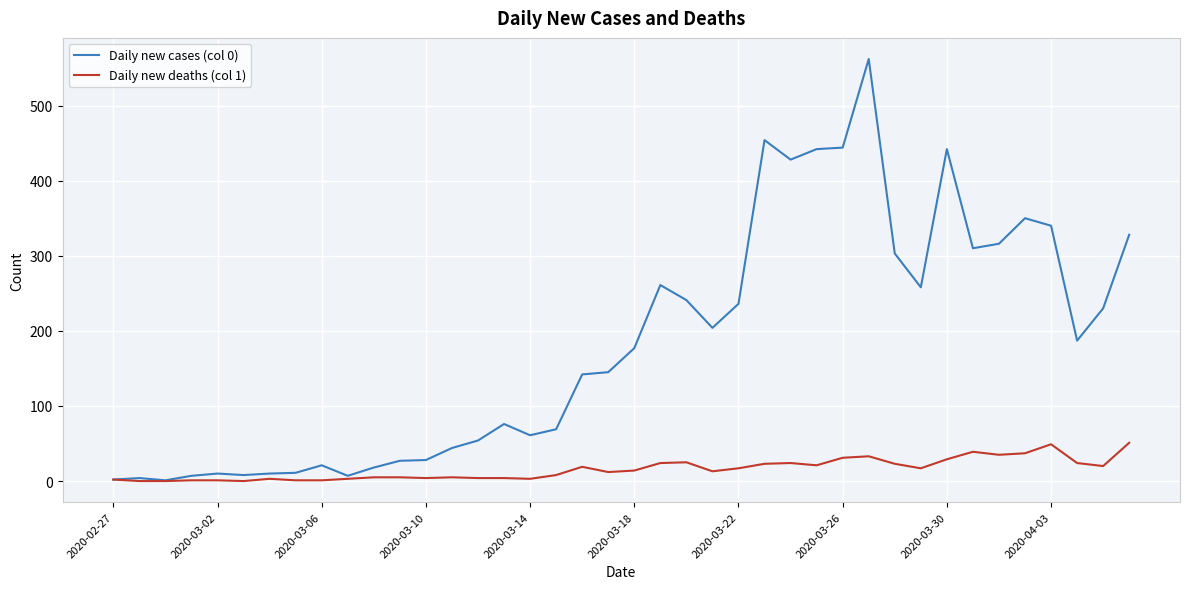

Which series has the largest total across all categories?

Daily new cases (col 0)